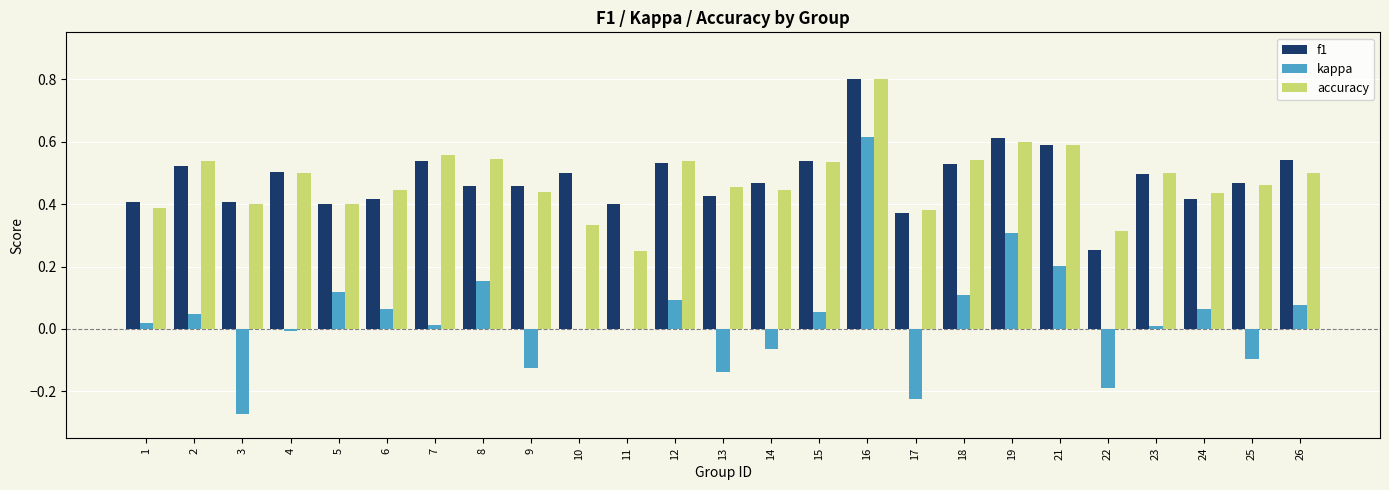

What is the sum of all accuracy values?

11.9